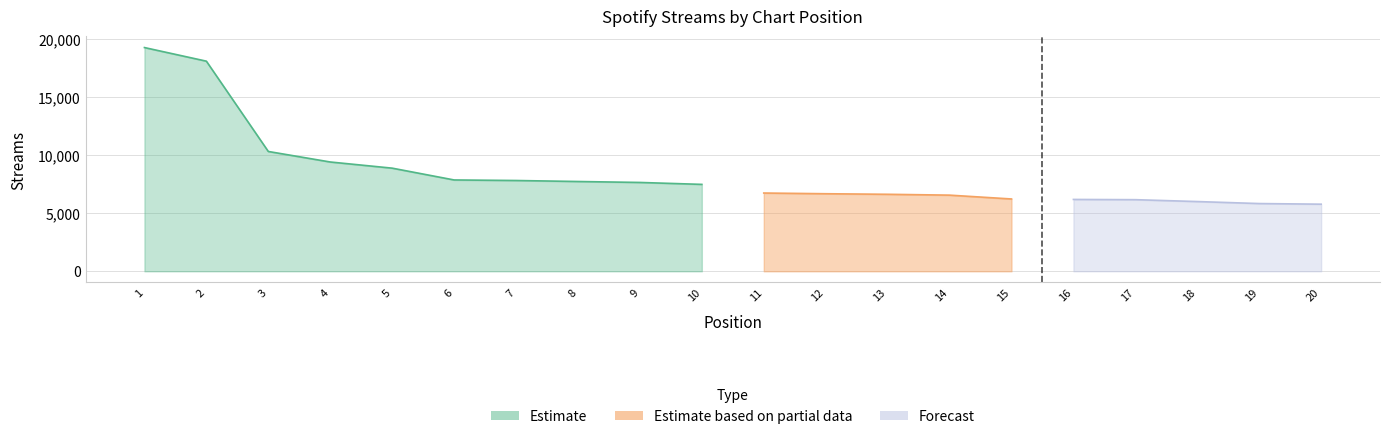

Approximately how many times larger is the value at 12 compared to 4?

0.7